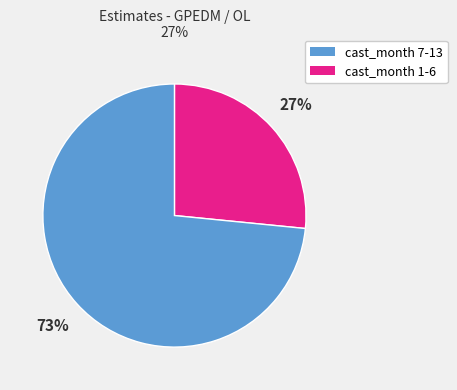

How many slices are in this pie chart?

2